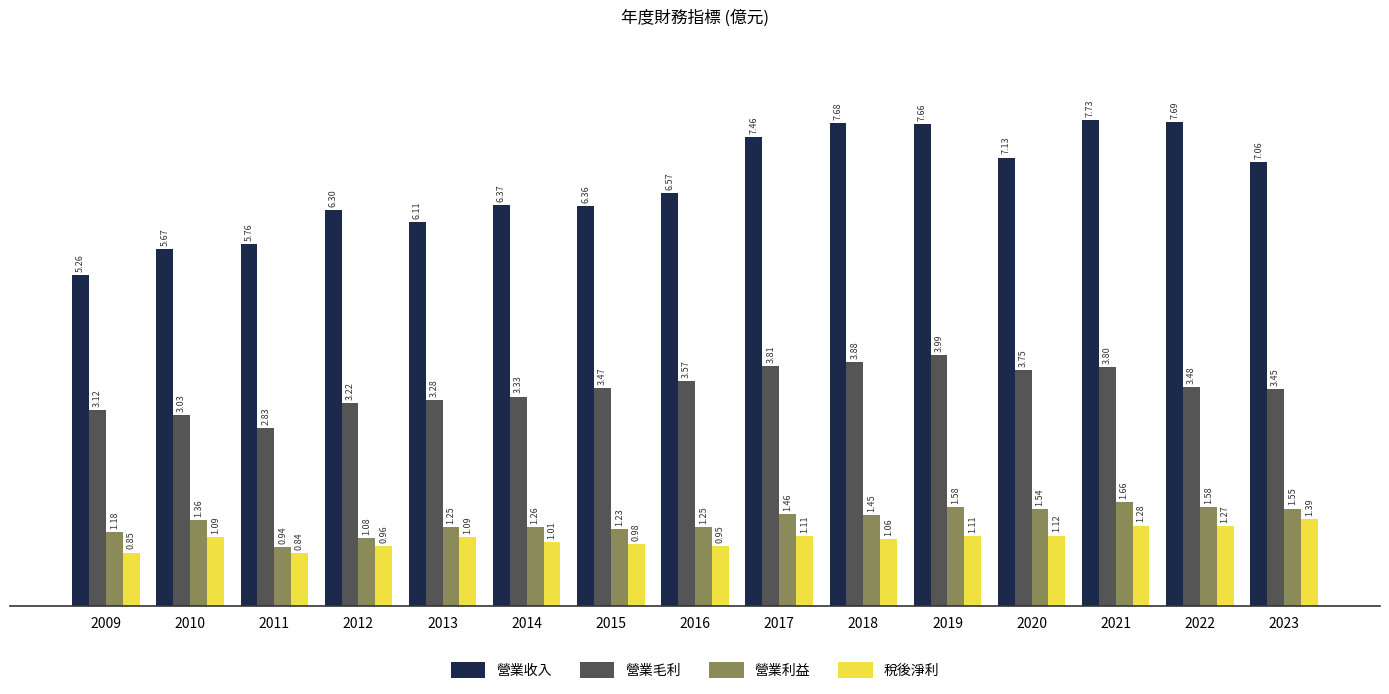

How many series are shown in this chart?

4